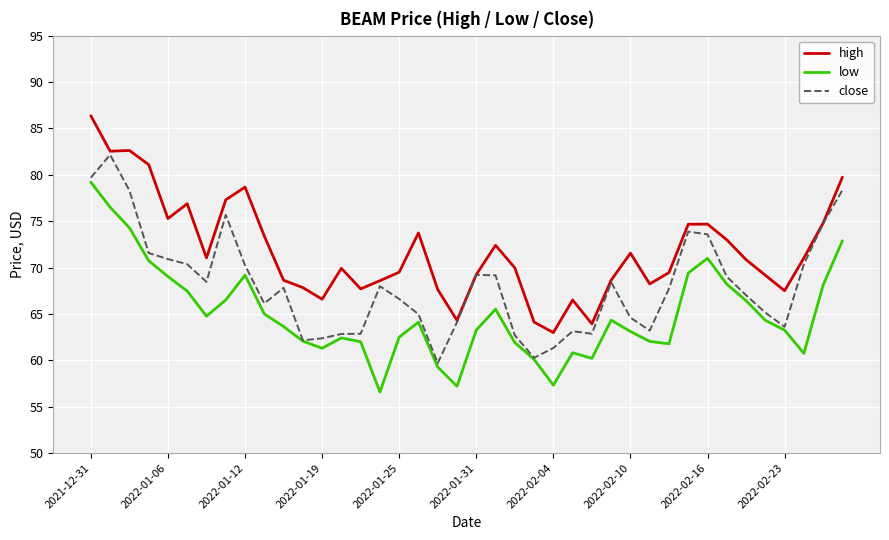

List the series in order of their peak value, highest first.

high, close, low